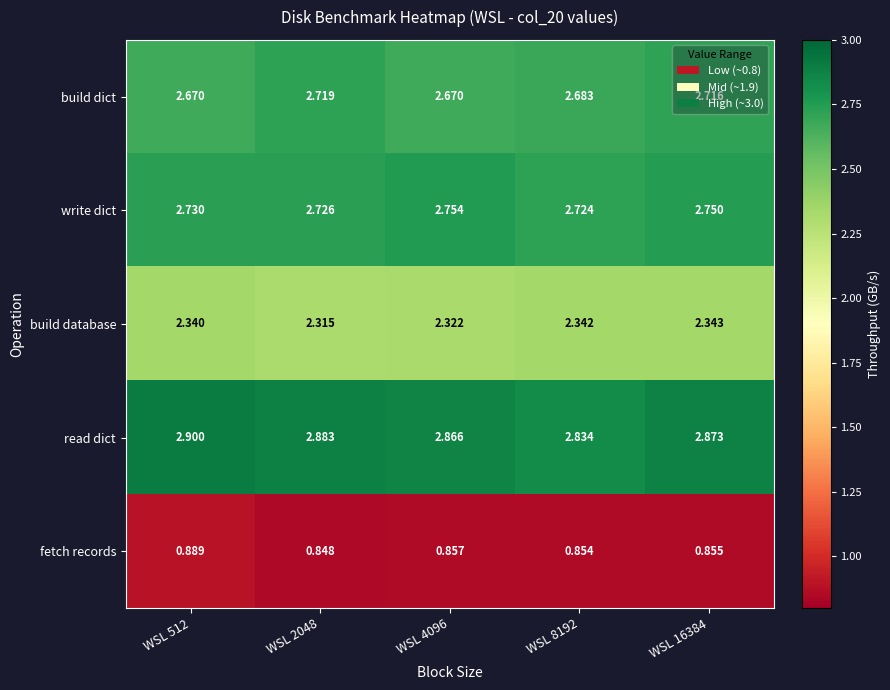

Between WSL 4096 and WSL 8192, which series saw the biggest shift?

read dict